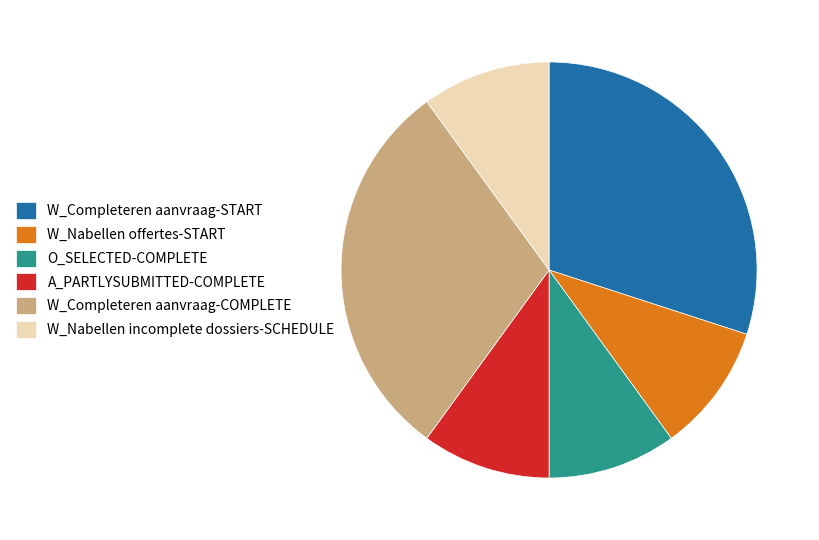

Is the sum of A_PARTLYSUBMITTED-COMPLETE and W_Nabellen offertes-START greater than half?

No